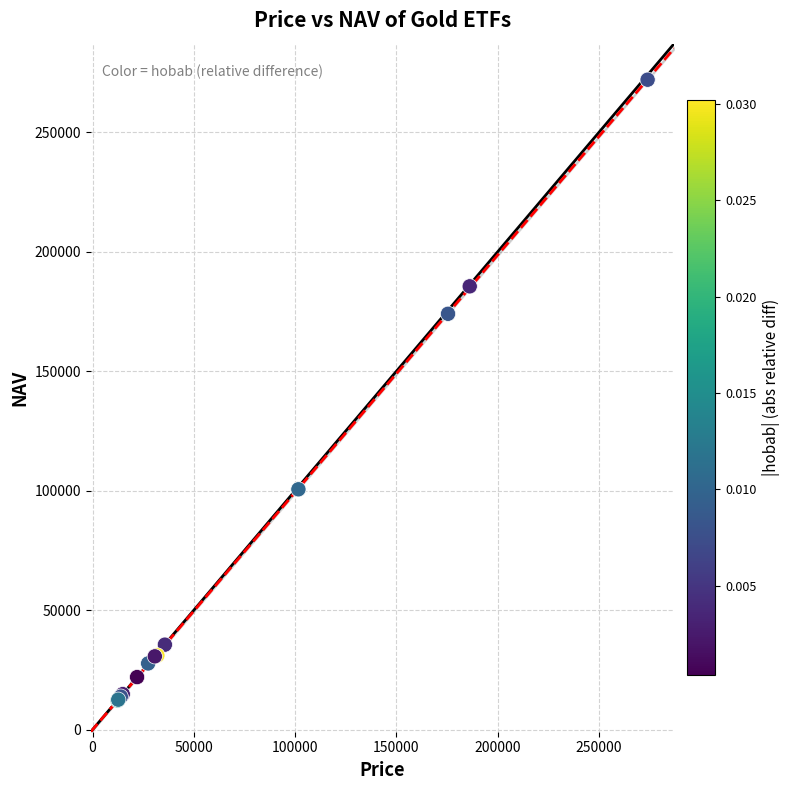

What Y value in the scatter plot is closest to 142085?

174013